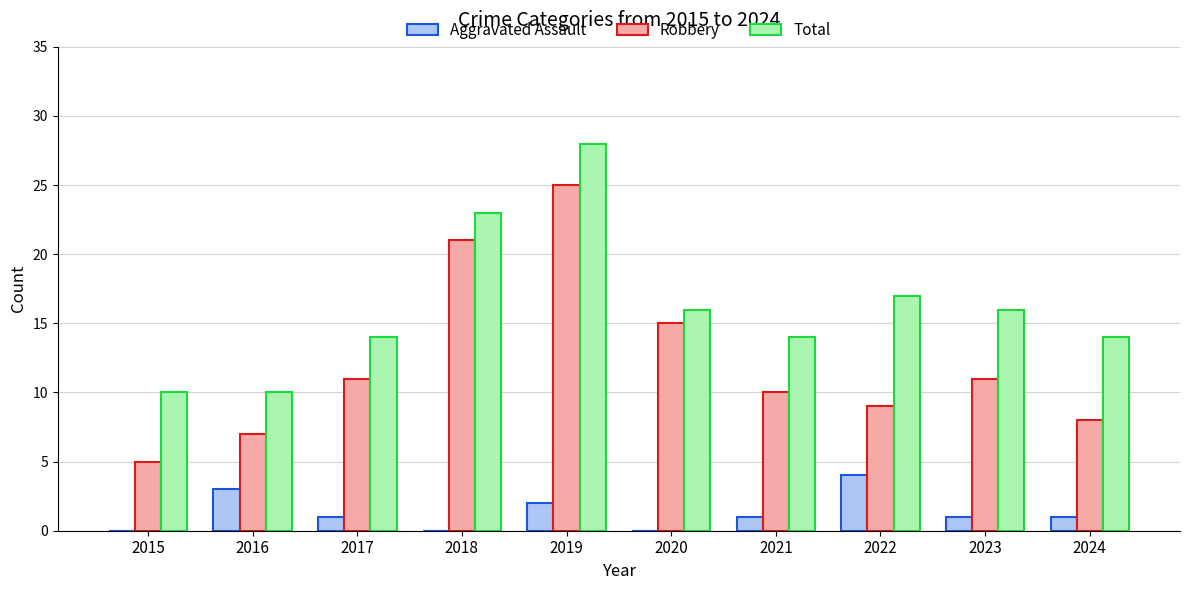

Is it true that Robbery equals 8 at 2024?

True